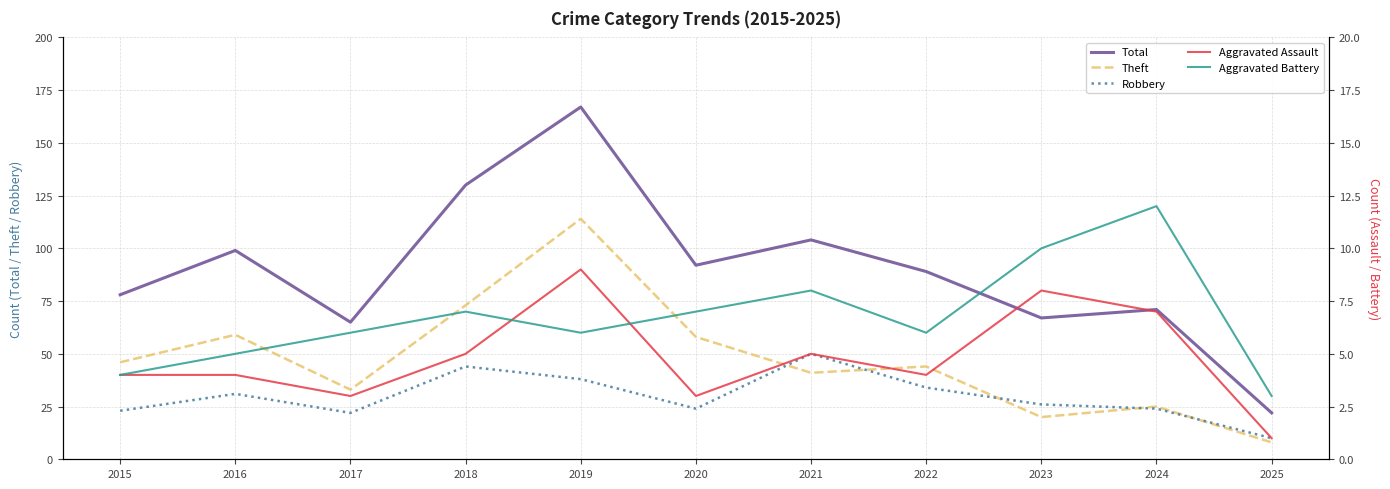

The Aggravated Assault series shows 2 at 2020. True or false?

False